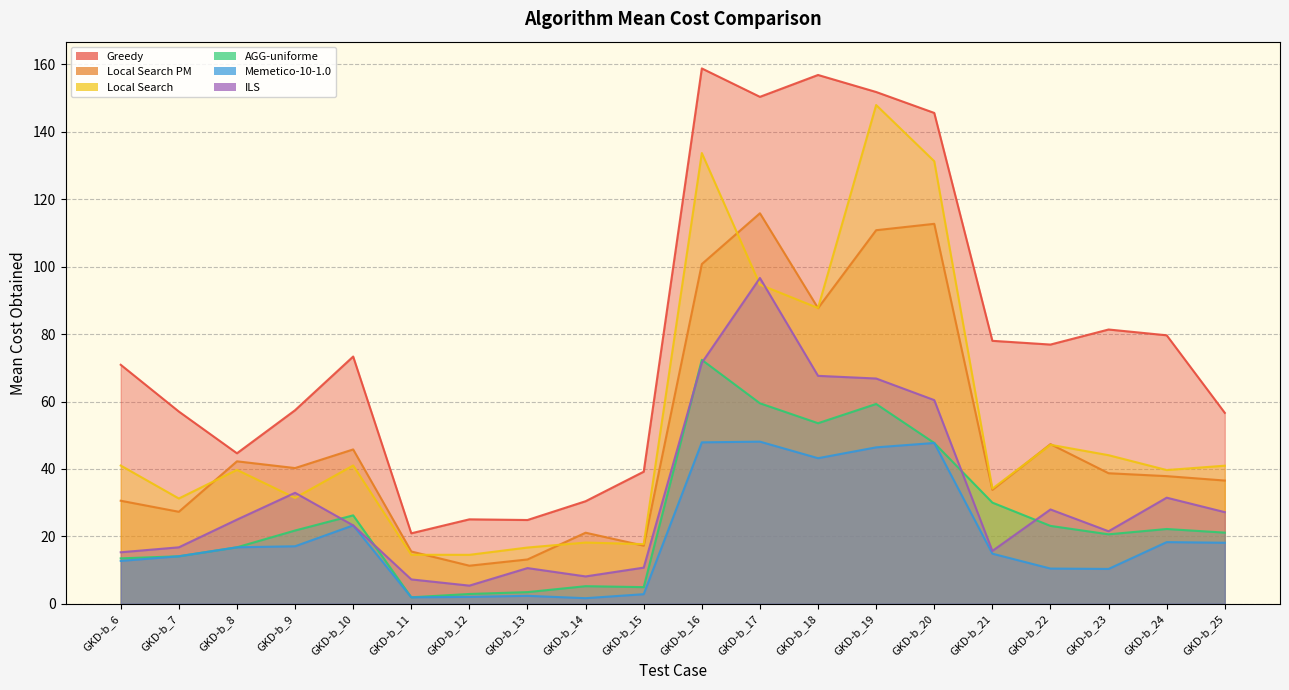

True or false: Greedy and AGG-uniforme cross at least once.

False